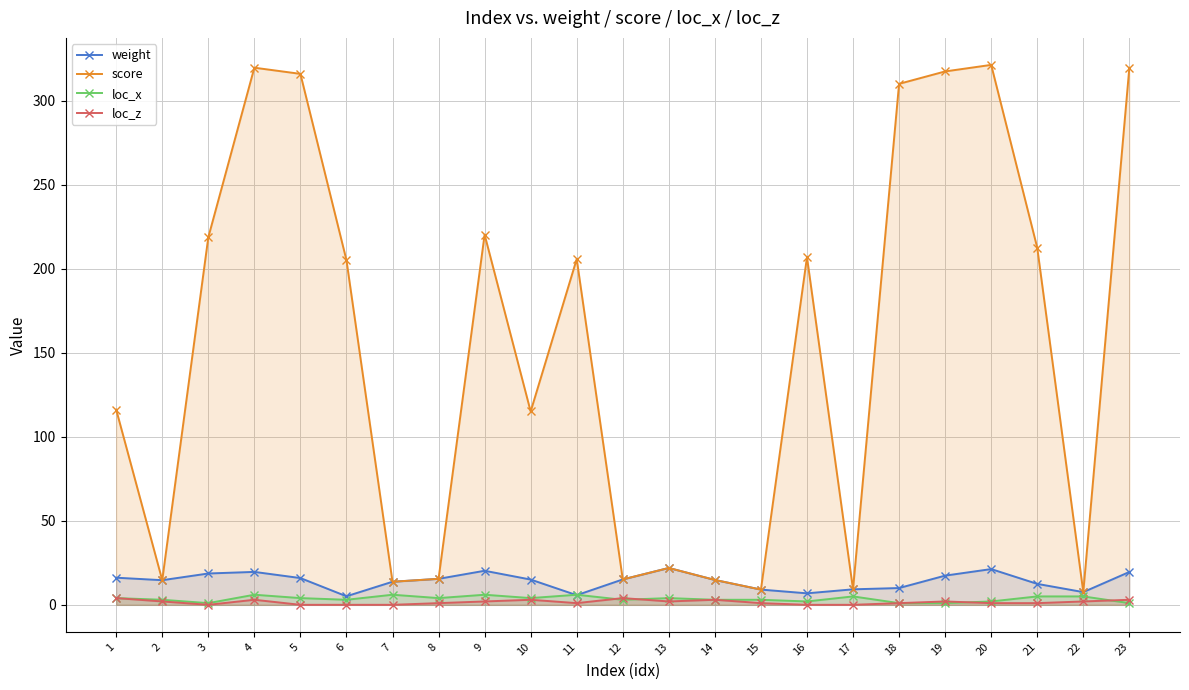

List the series in order of their peak value, lowest first.

loc_z, loc_x, weight, score